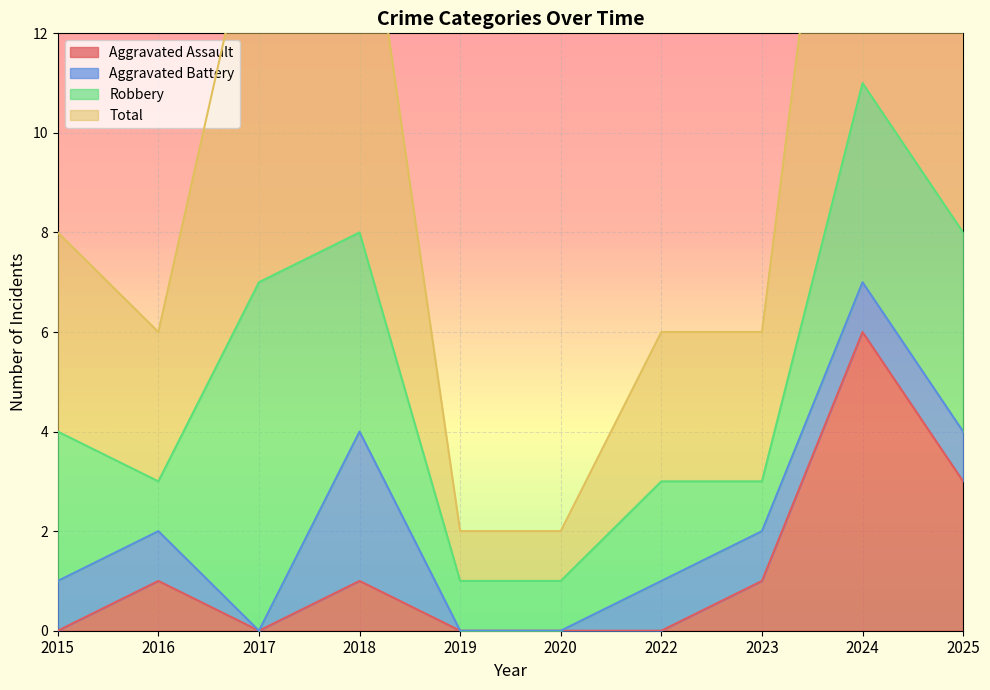

The Aggravated Assault series shows 3 at 2025. True or false?

True